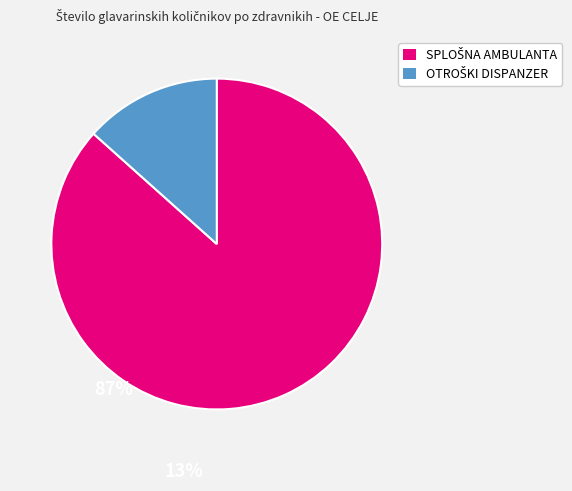

Is there a majority slice in this chart?

Yes